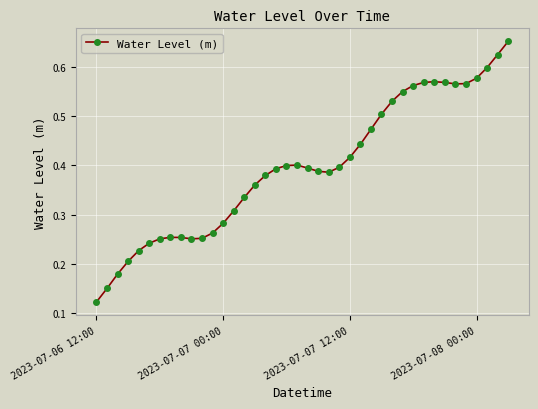

What is the sum of all values?

15.8